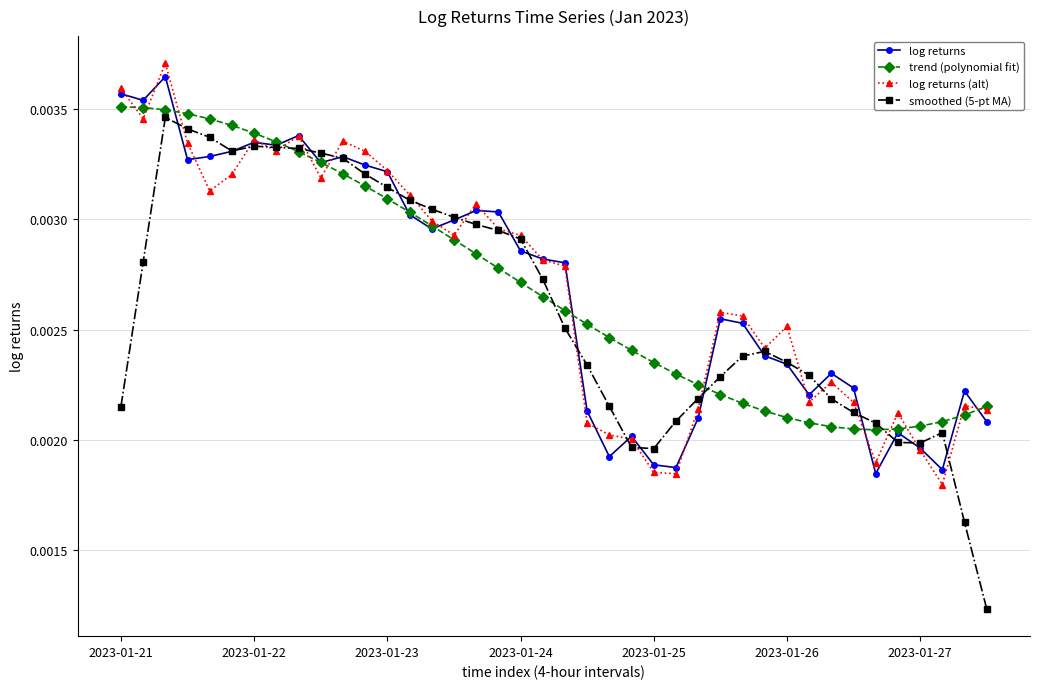

True or false: log returns (alt) has more than 0 points higher than both neighbors.

True